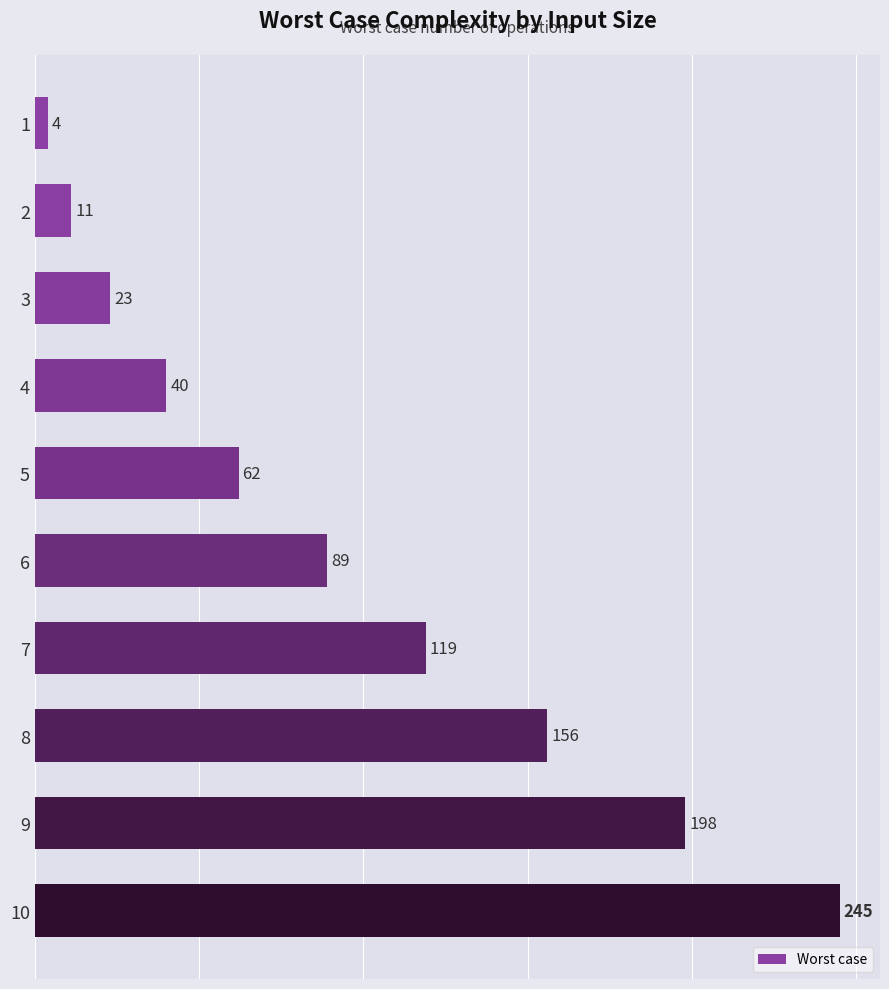

Are the bars grouped side by side (vs. stacked)?

No